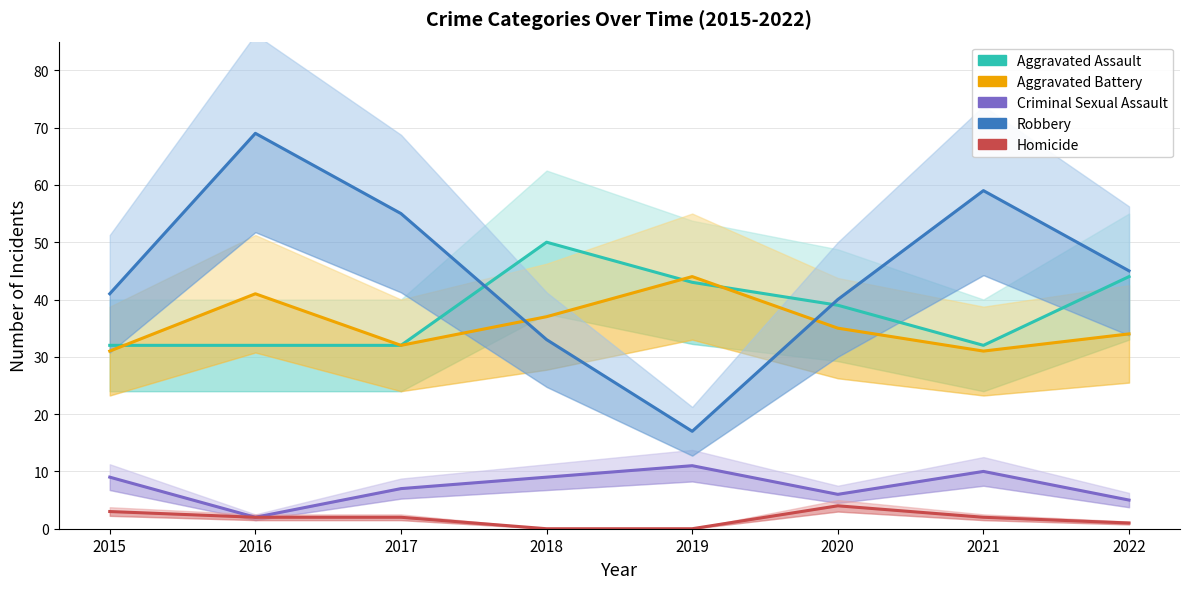

Which series has the largest total across all categories?

Robbery